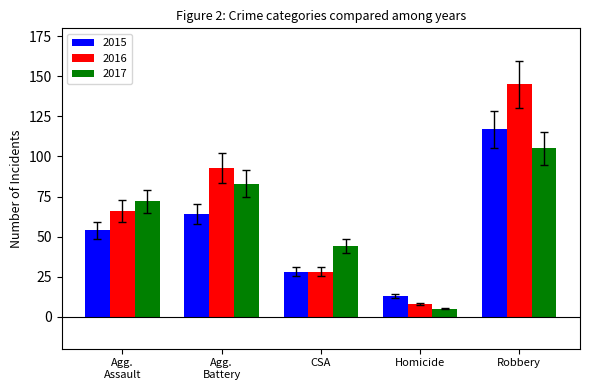

At which label does 2015 reach its peak?

Robbery